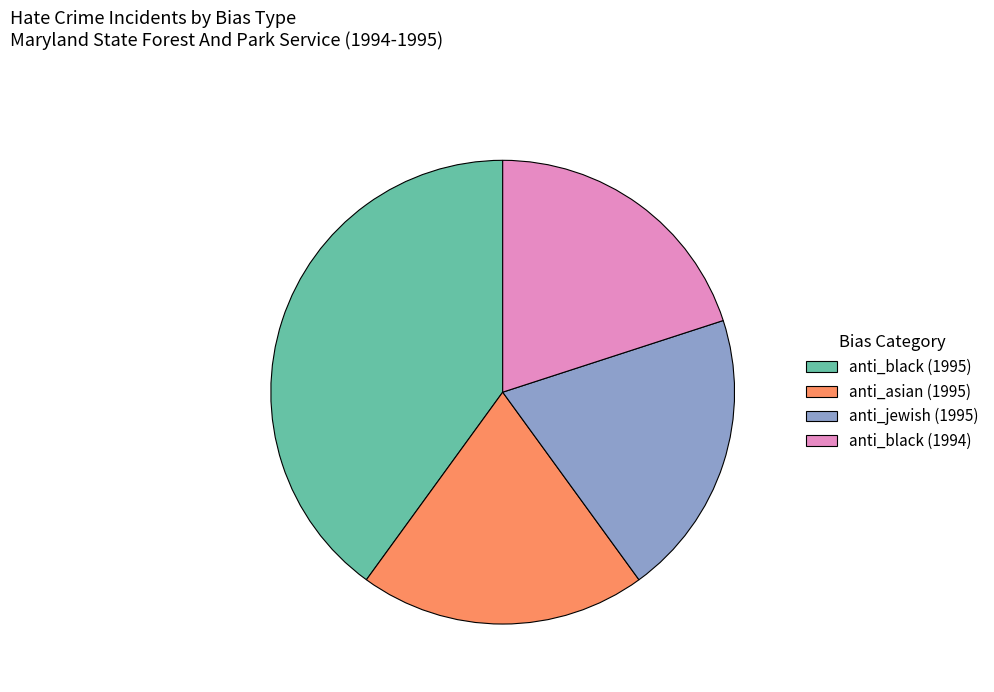

Is anti_black (1995) the majority of the pie?

No